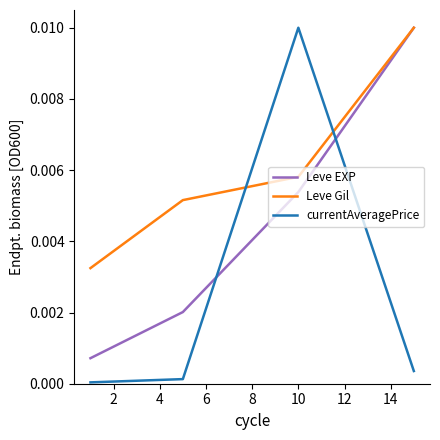

True or false: currentAveragePrice has more than 2 interior local peaks.

False